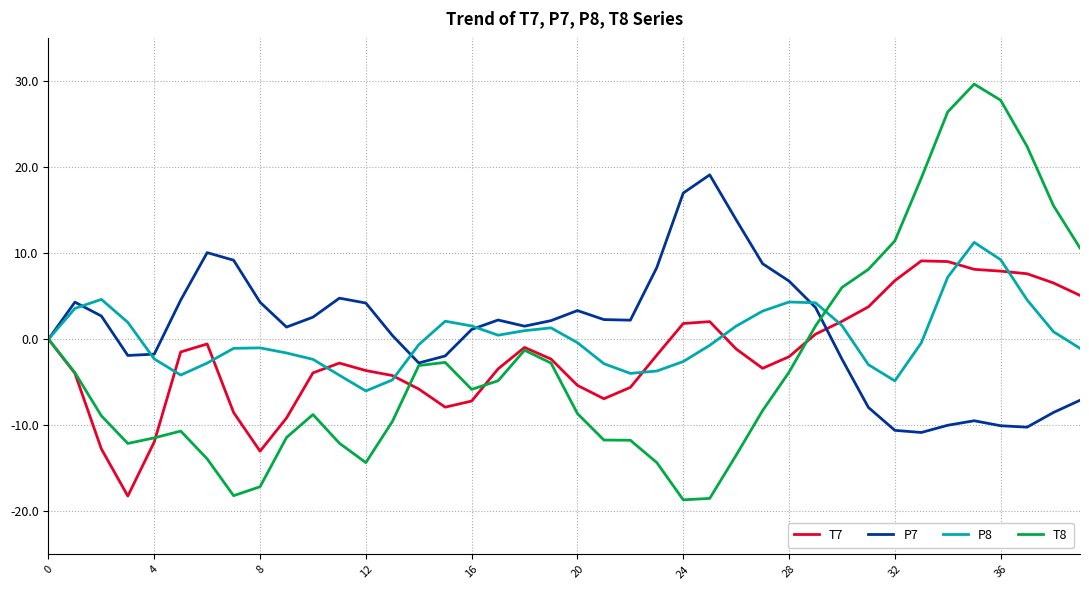

What is the highest value of the P8 series?

11.2